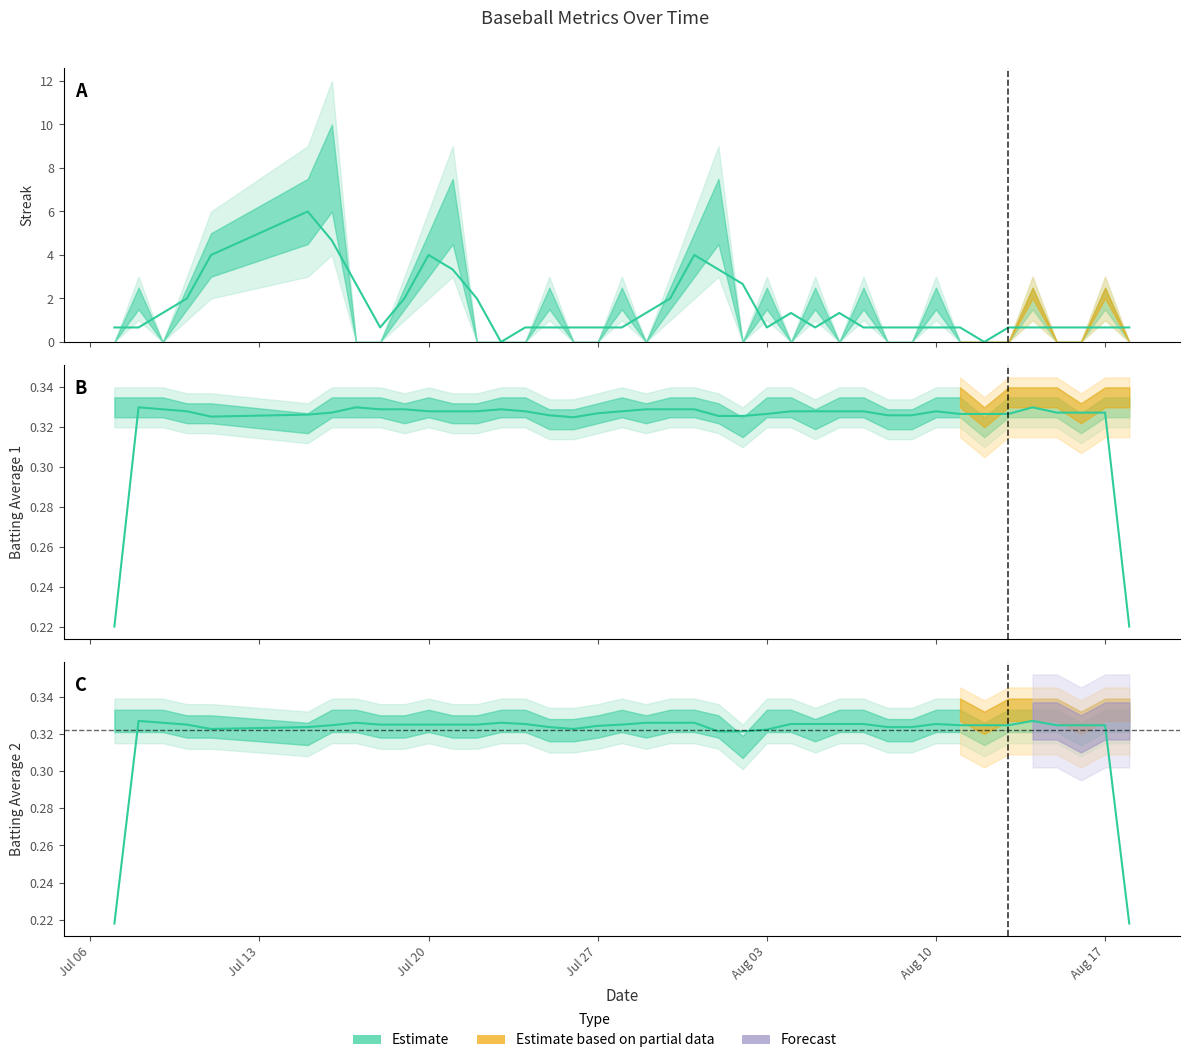

How many lines are shown in the chart?

1